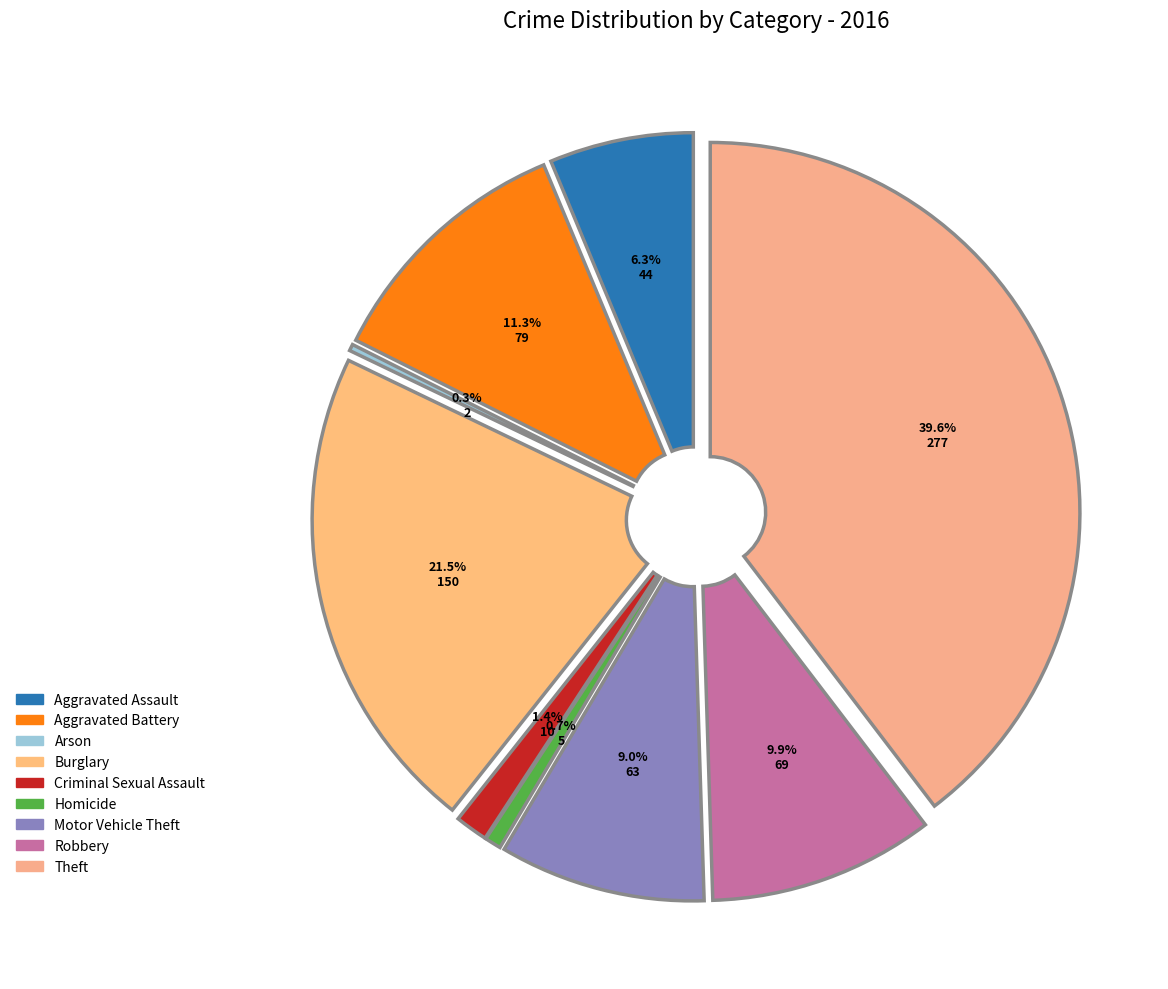

Does Theft account for over 50% of the chart?

No